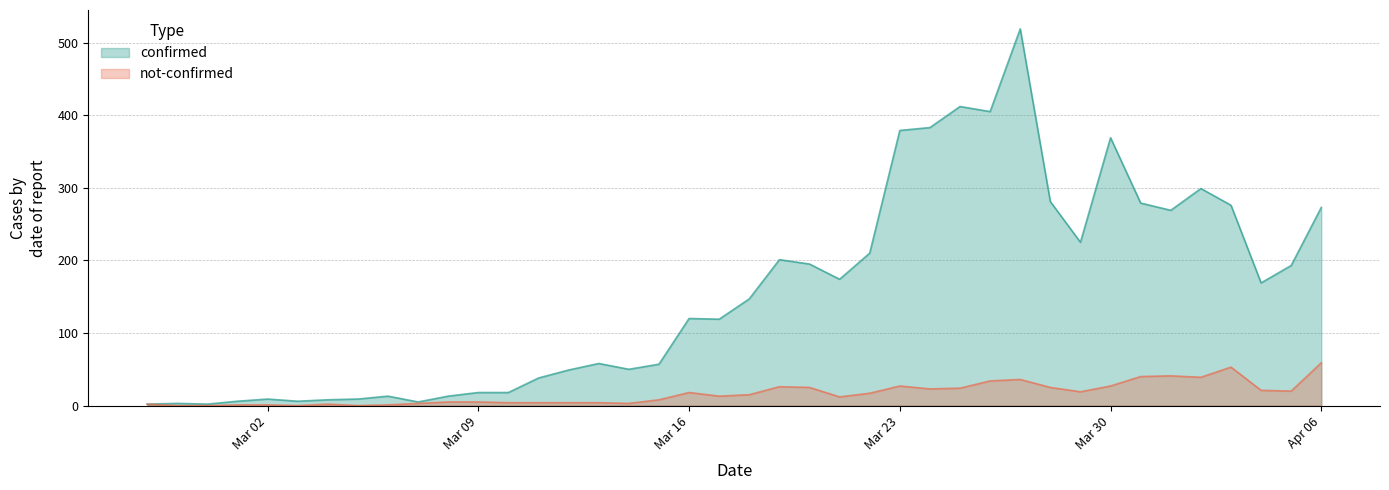

Rank the series by their average value, from lowest to highest.

not-confirmed, confirmed